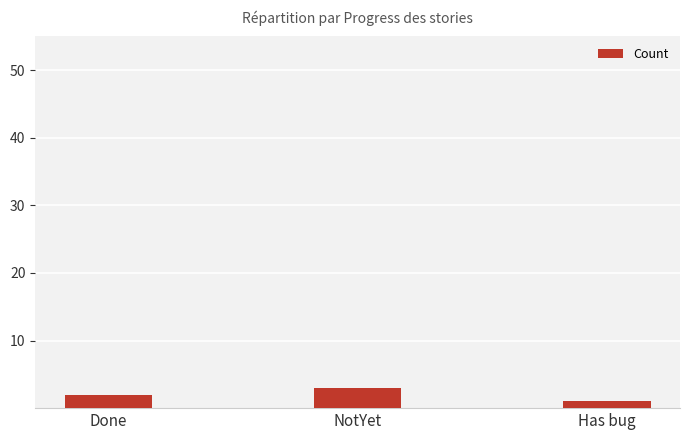

The chart shows a value of 1 at Has bug. True or false?

True